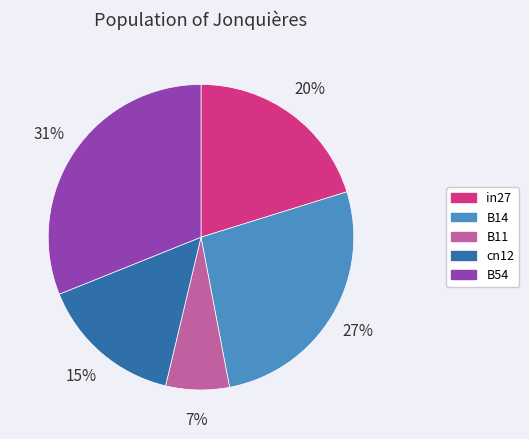

Does any single category account for the majority?

No